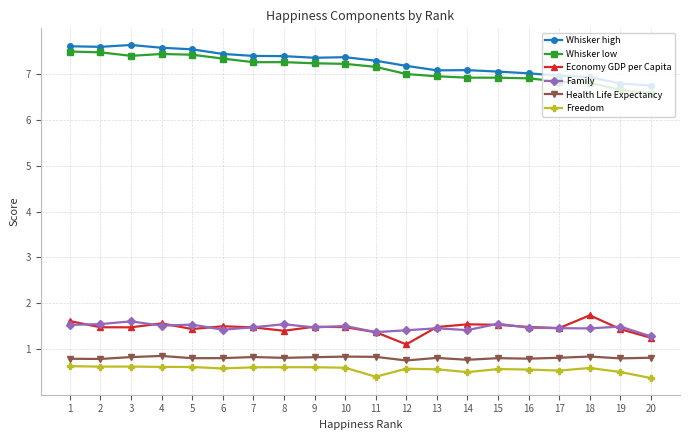

What is the spread (max minus min) of values at 4?

6.9